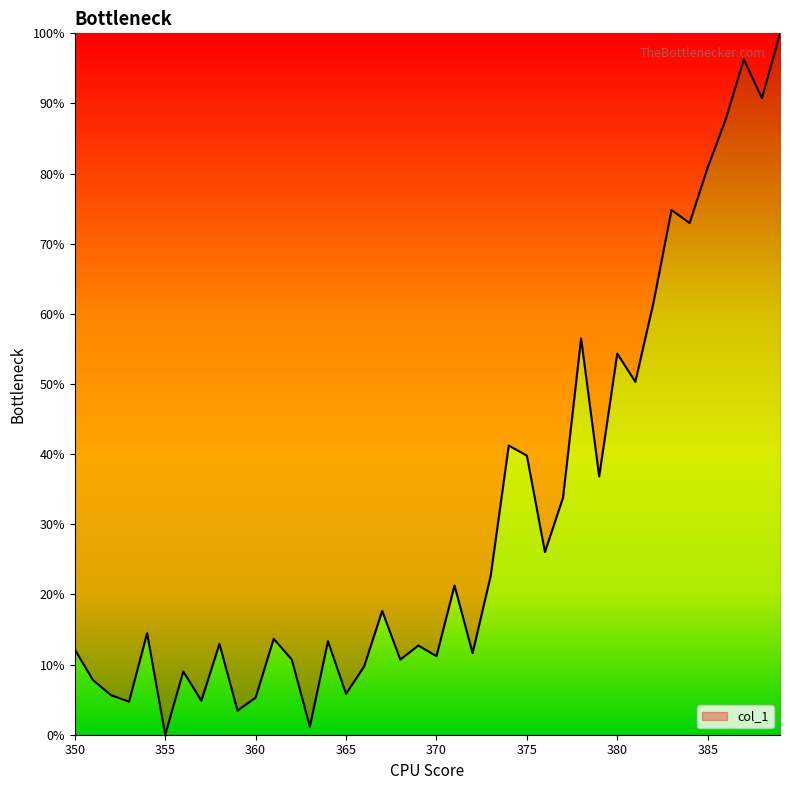

What is the greatest value displayed?

100.0